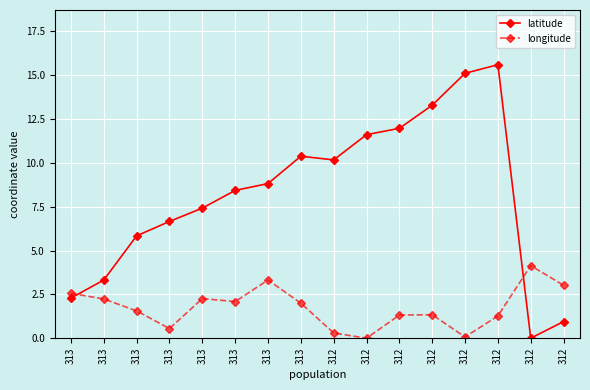

Count the number of data series in this chart.

2